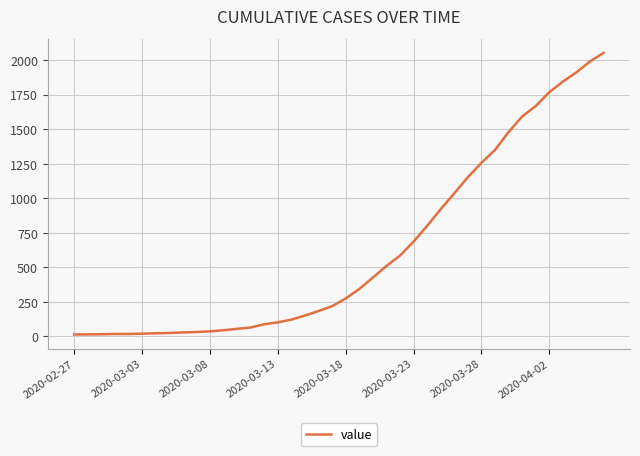

Does the chart display data point markers on the line(s)?

No